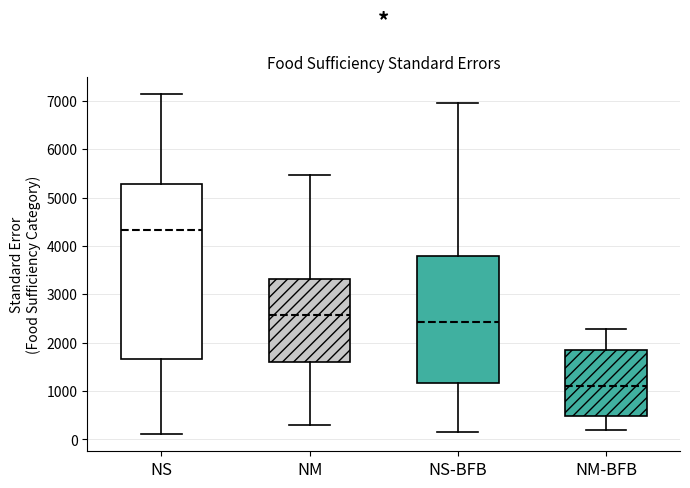

Reading left to right, transcribe this box plot: for each box, give where its median line is, the range the box spans, and where its two whiskers end, as read against the y-axis. The values are not printed on the chart, so give them approximately, as read against the axis.

NS: median 4300, box 1700 to 5300, whiskers 100 to 7100
NM: median 2600, box 1600 to 3300, whiskers 300 to 5500
NS-BFB: median 2400, box 1200 to 3800, whiskers 100 to 7000
NM-BFB: median 1100, box 500 to 1900, whiskers 200 to 2300